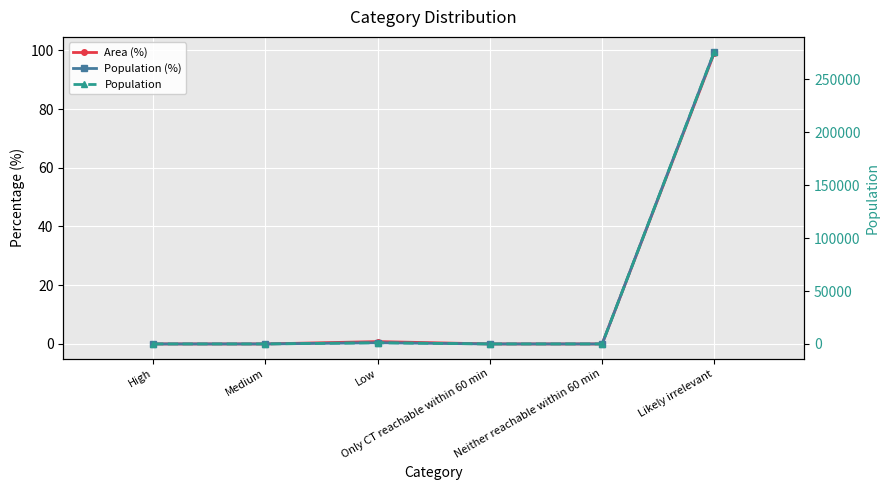

True or false: Population (%) and Area (%) intersect in this chart.

False